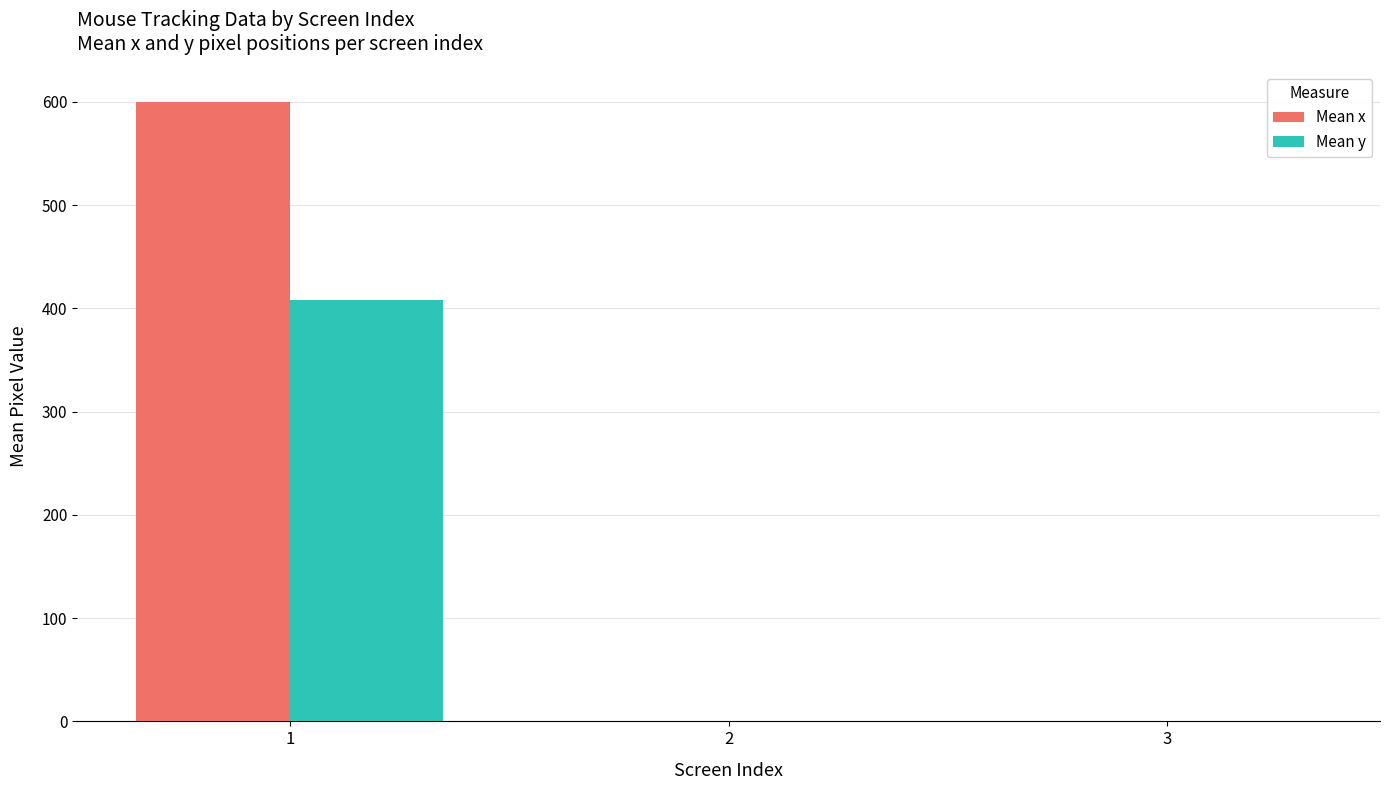

Which series has the largest total across all categories?

Mean x